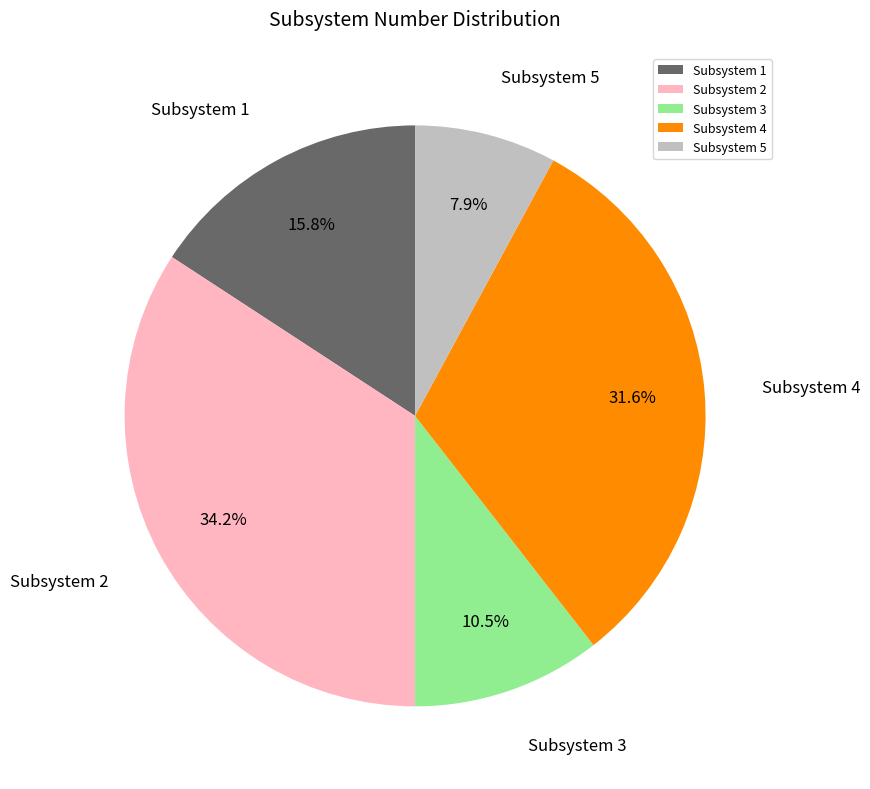

Which has a higher value, Subsystem 5 or Subsystem 1?

Subsystem 1